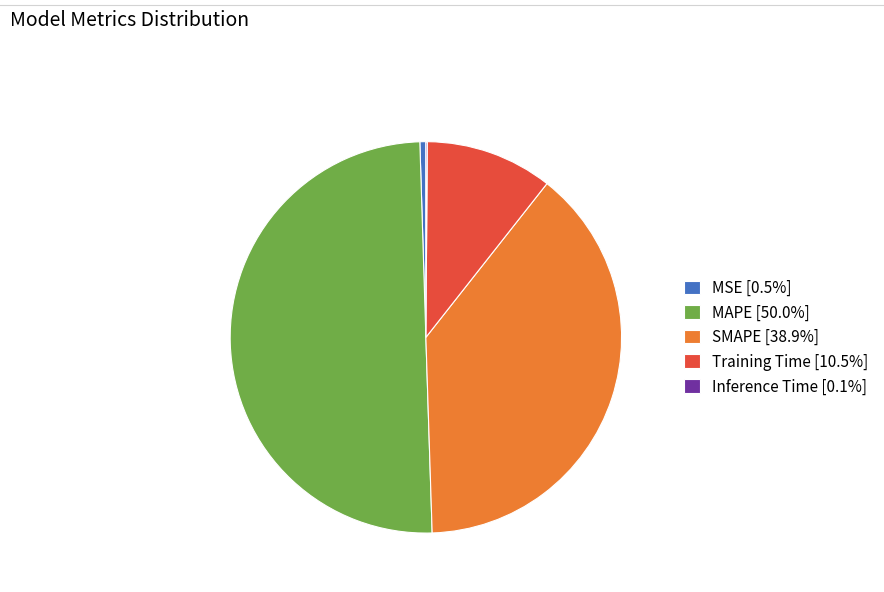

Does SMAPE [38.9%] account for over 50% of the chart?

No